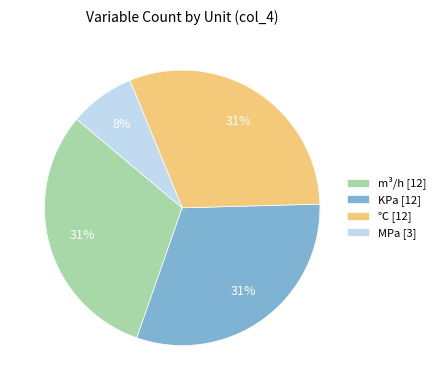

To the nearest percent, what portion does m³/h [12] represent?

31%